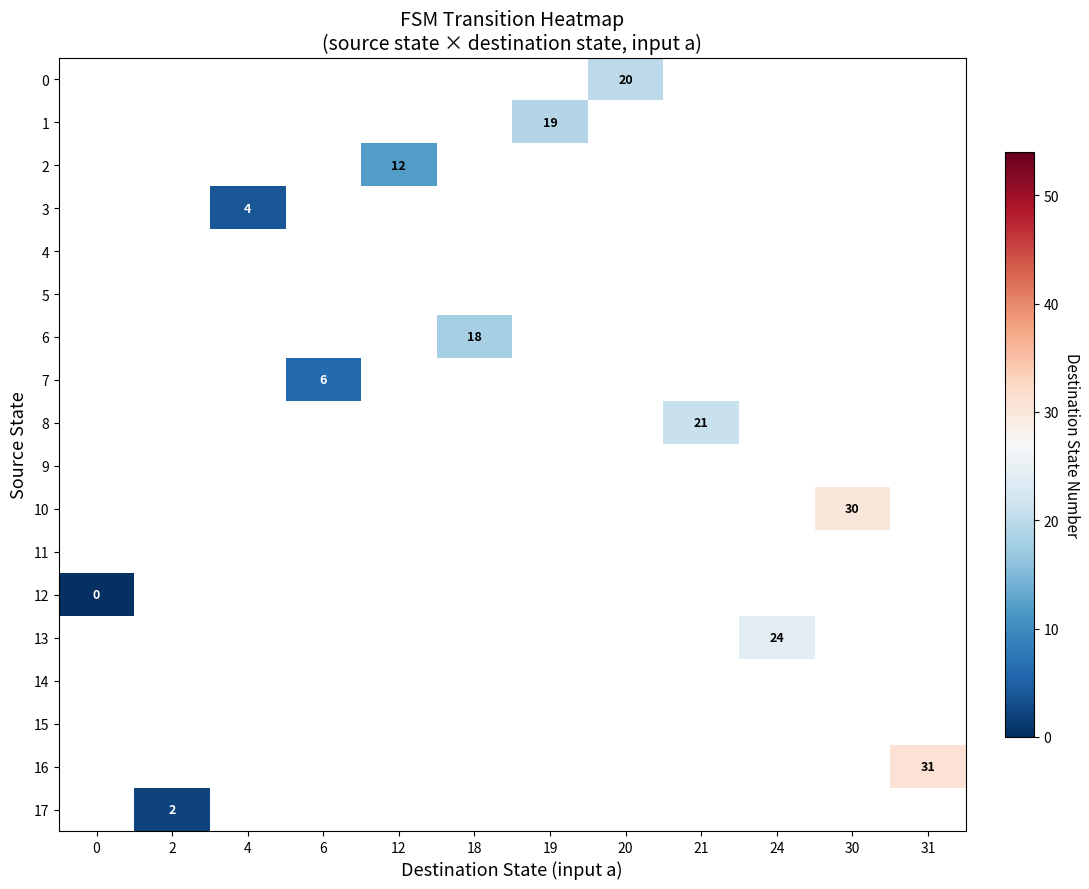

How many positive values does the 0 series have?

1